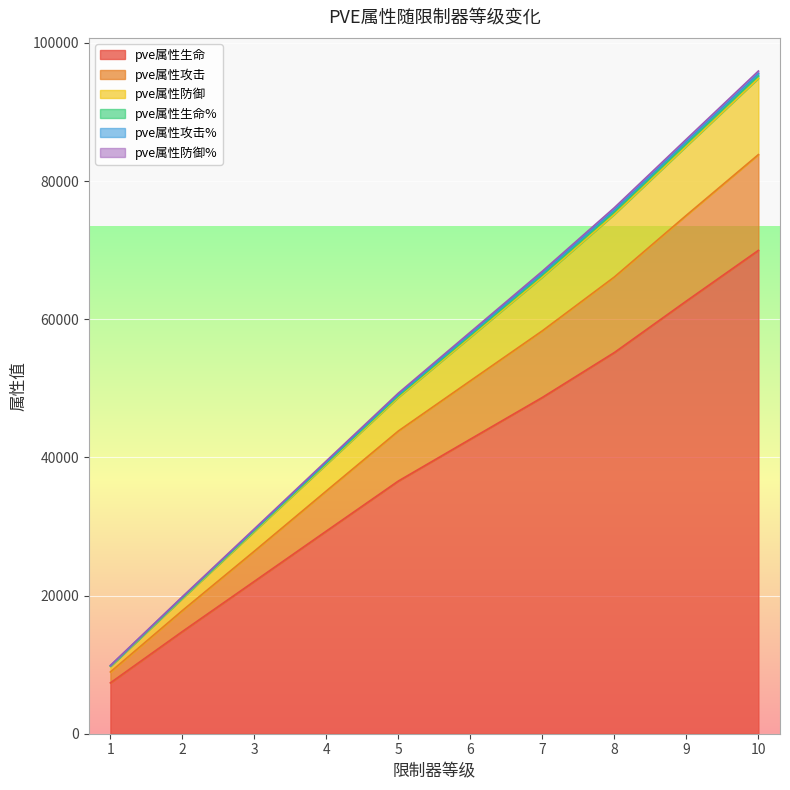

Reading right to left, transcribe all the data shown in this chart.

pve属性生命: 10=69963	9=62633	8=55181	7=48681	6=42641	5=36581	4=29336	3=22060	2=14794	1=7360
pve属性攻击: 10=83828	9=75045	8=66116	7=58324	6=51085	5=43823	4=35144	3=26428	2=17829	1=8935
pve属性防御: 10=95924	9=86059	8=76149	7=66958	6=58139	5=49307	4=39493	3=29662	2=19836	1=9878
pve属性生命%: 10=95574	9=85724	8=75834	7=66678	6=57899	5=49107	4=39333	3=29542	2=19756	1=9838
pve属性攻击%: 10=95224	9=85389	8=75519	7=66398	6=57659	5=48907	4=39173	3=29422	2=19676	1=9798
pve属性防御%: 10=94874	9=85054	8=75204	7=66118	6=57419	5=48707	4=39013	3=29302	2=19596	1=9758